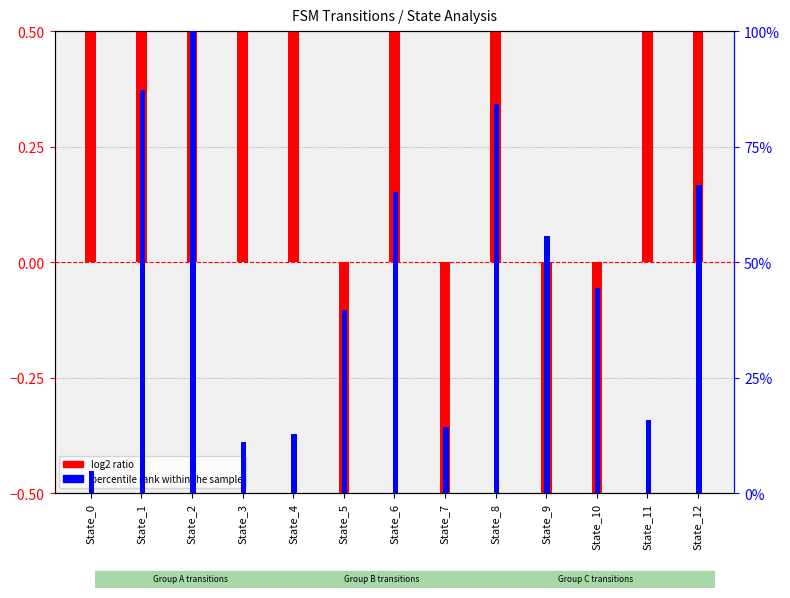

What is the value of the percentile rank within the sample bar at the 3rd from the left?

100.0